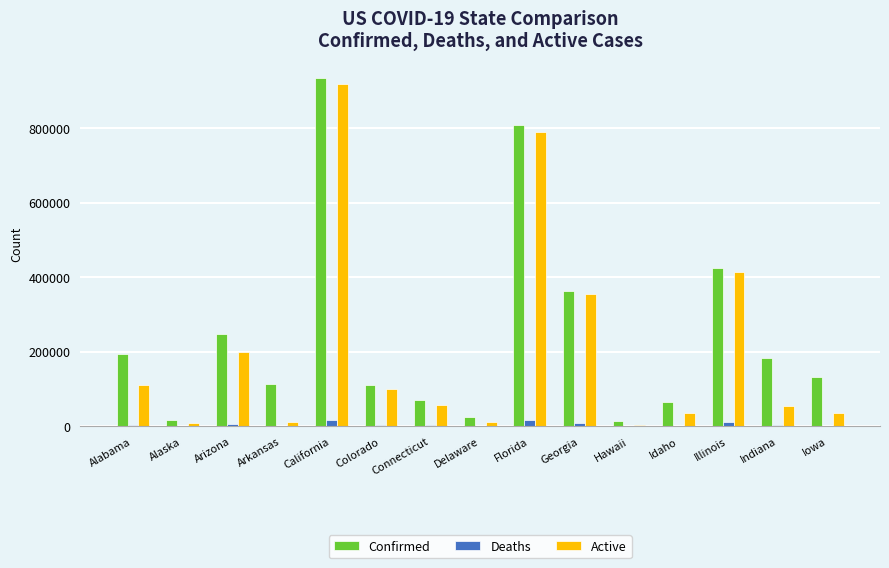

What is the sum of the Deaths values at Florida and Indiana?

21153